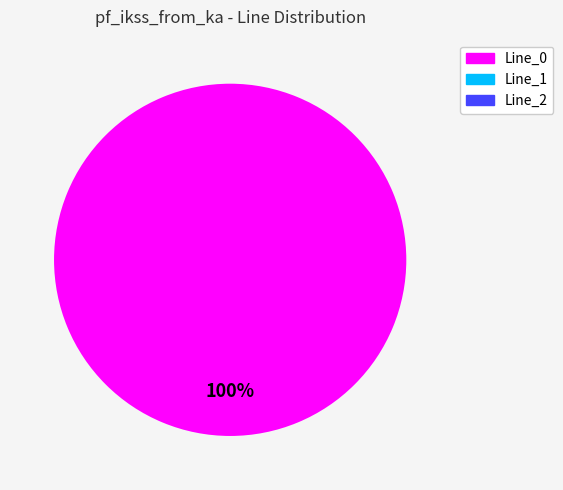

Rank the categories by value from lowest to highest.

Line_1, Line_2, Line_0